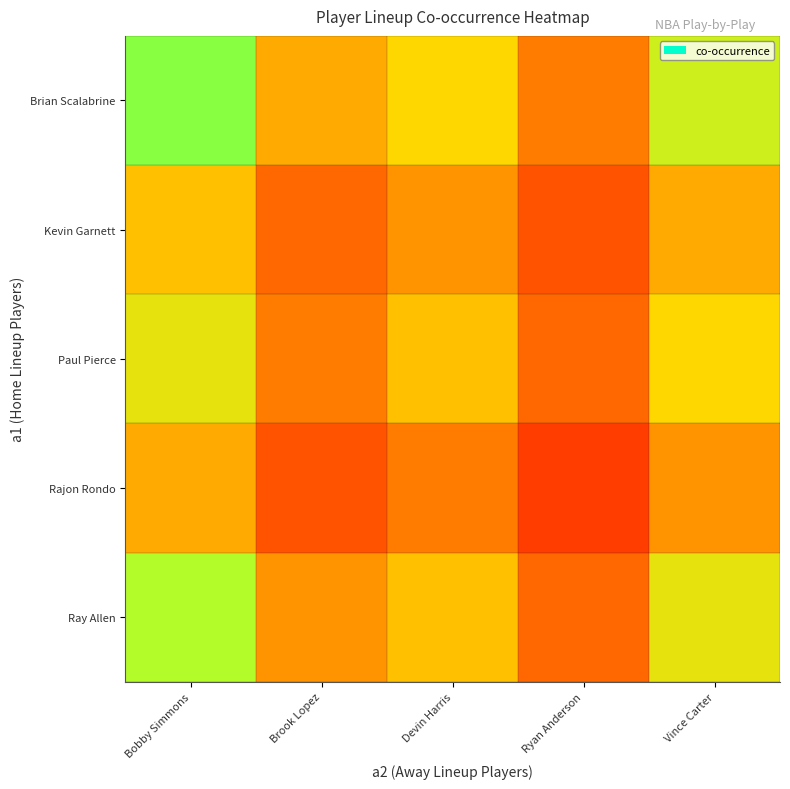

Which category has the lowest value across all series?

Ryan Anderson